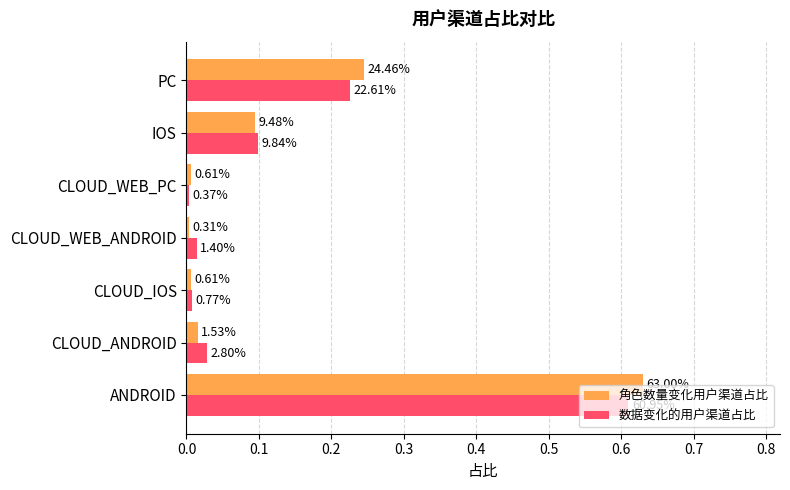

Rank the series by their average value, from lowest to highest.

数据变化的用户渠道占比, 角色数量变化用户渠道占比